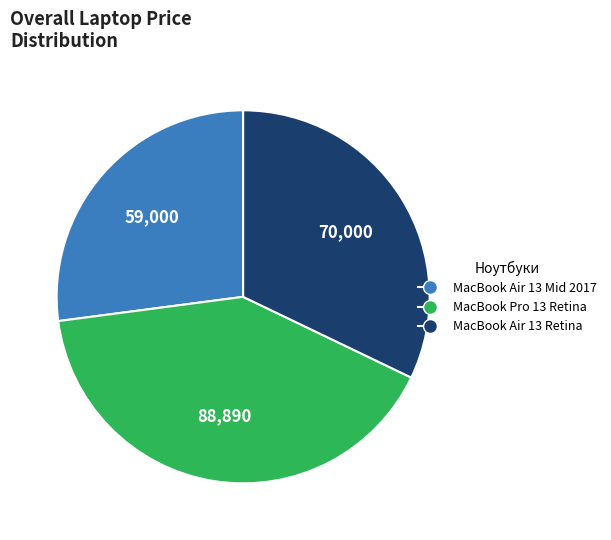

Does any single category account for the majority?

No